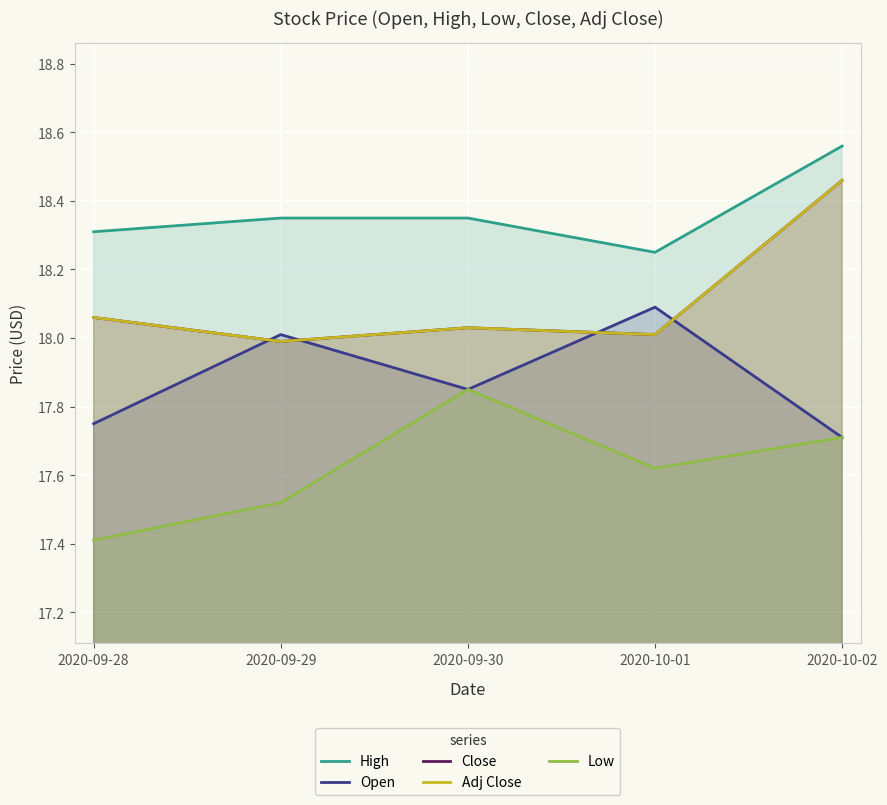

Count the number of data series in this chart.

5